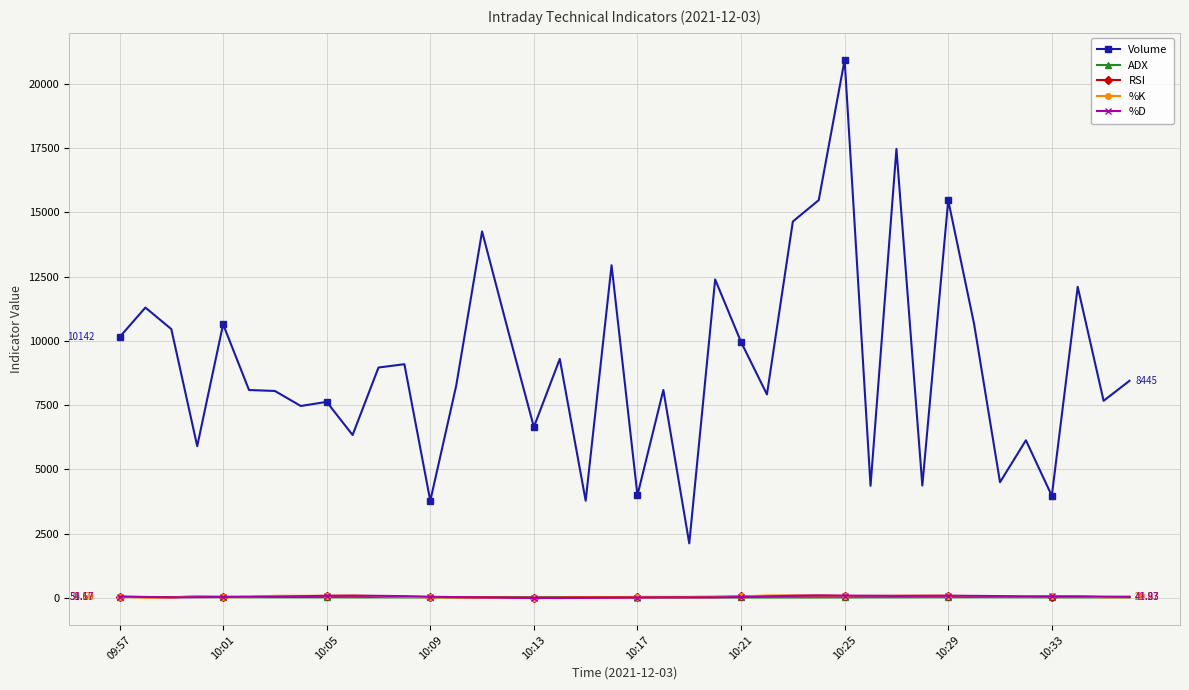

True or false: Volume and %K cross at least once.

False